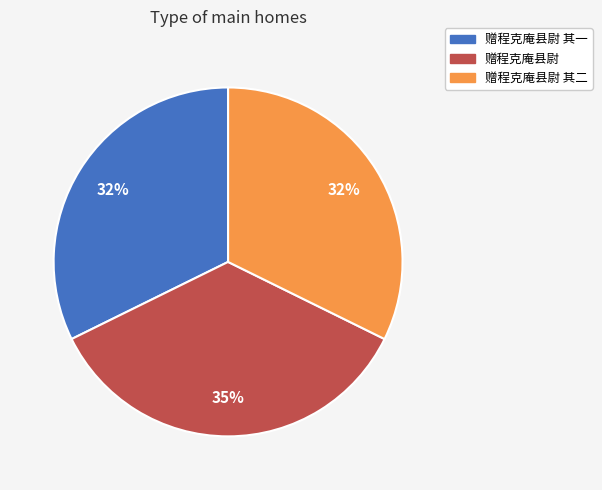

To the nearest percent, what percentage of the pie is 赠程克庵县尉 其一?

32%